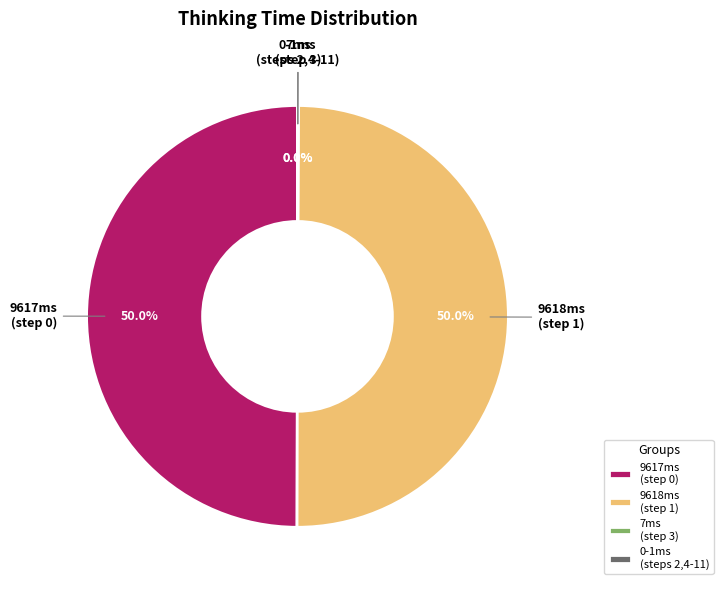

To the nearest percent, what is the average slice percentage?

25%